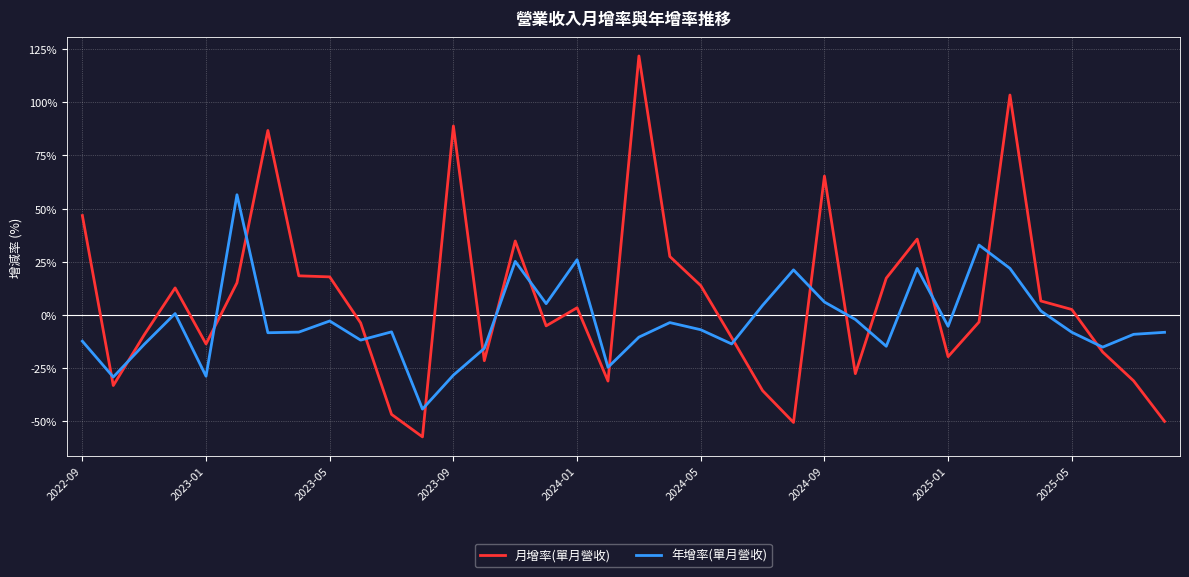

Which series has the largest total across all categories?

月增率(單月營收)